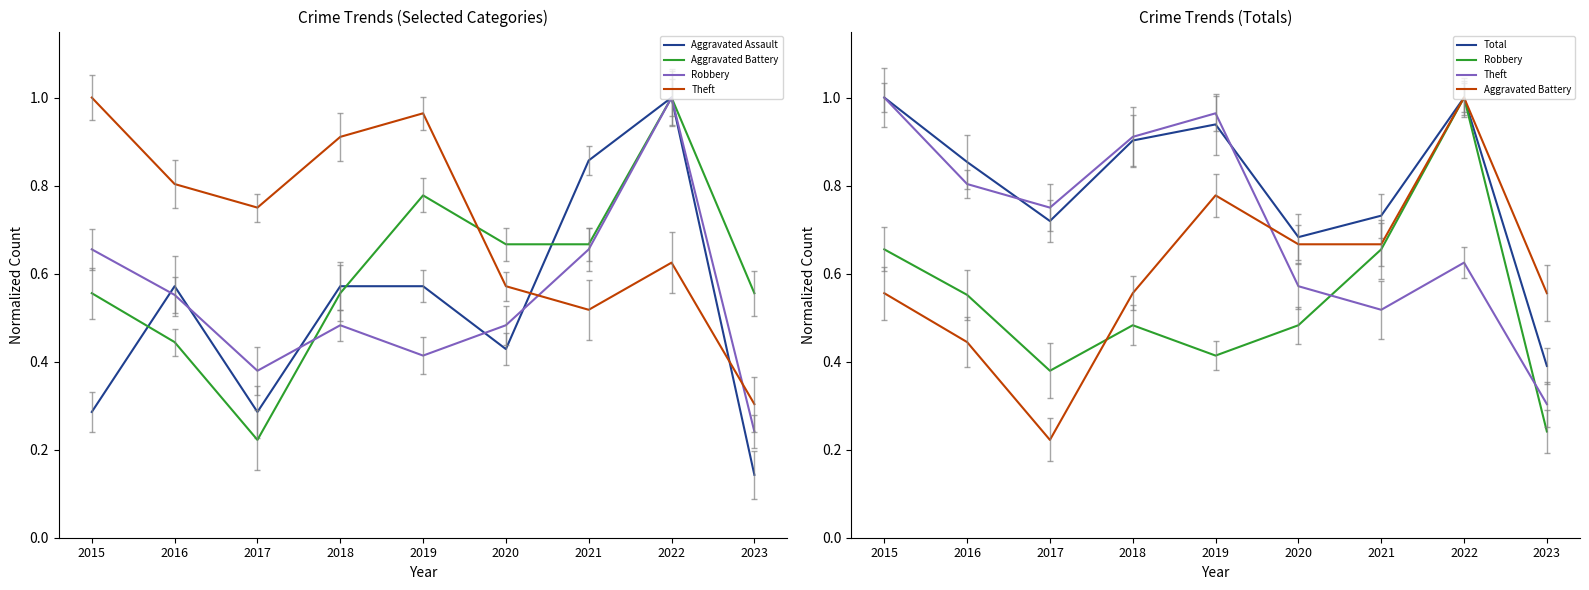

At which category does the chart reach its minimum across all series?

2023